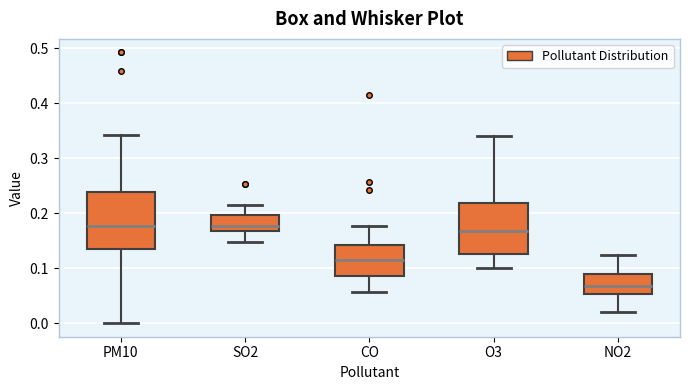

Comparing the boxes themselves (not the whiskers), which one is the tallest?

PM10